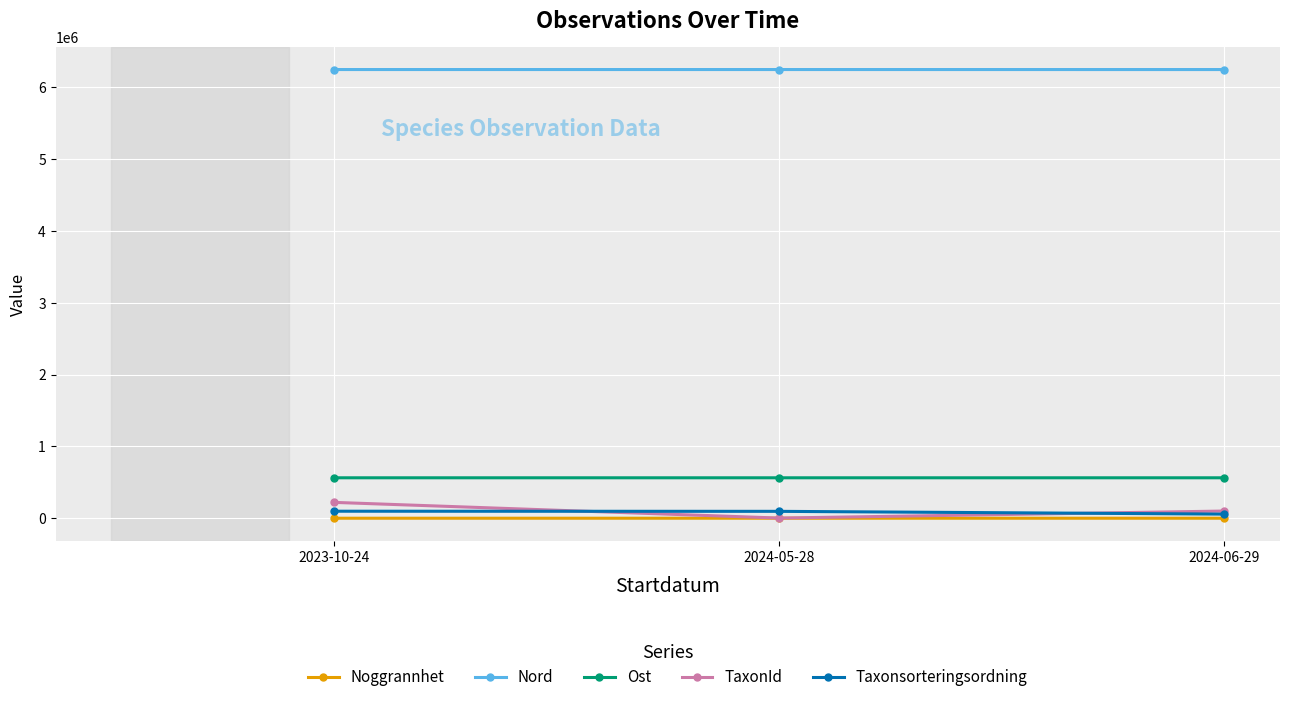

Read the TaxonId value at 2023-10-24, to the nearest 50.

220800